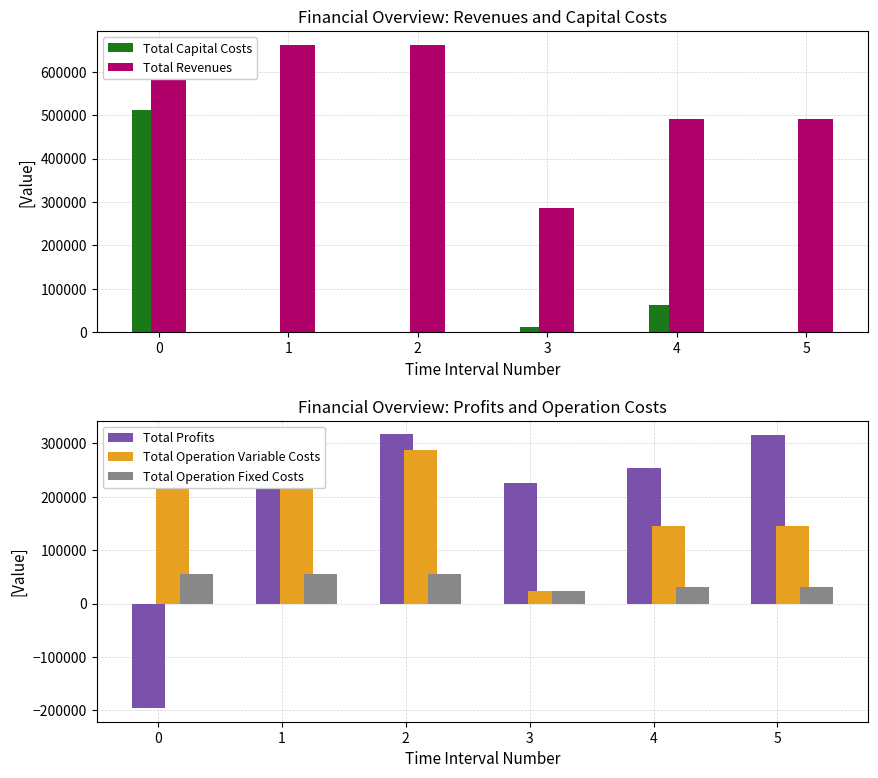

The value of Total Operation Fixed Costs at 1 is 55962.4. True or false?

True